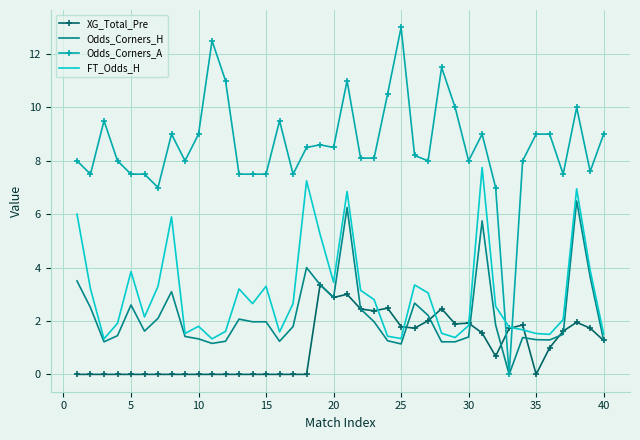

Rank the series by their maximum value, from lowest to highest.

XG_Total_Pre, Odds_Corners_H, FT_Odds_H, Odds_Corners_A